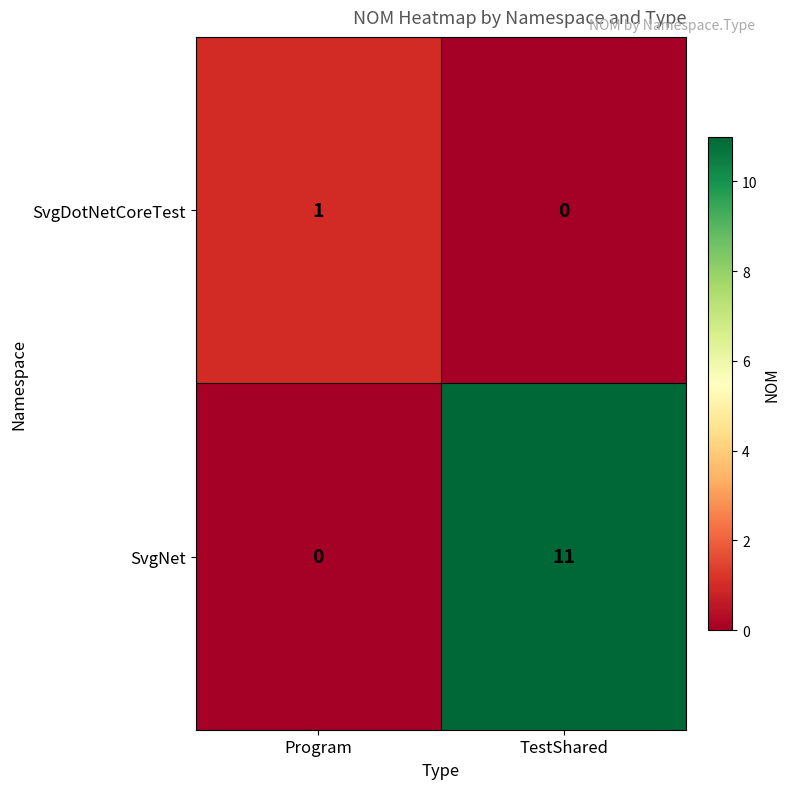

At which label does SvgDotNetCoreTest reach its peak?

Program